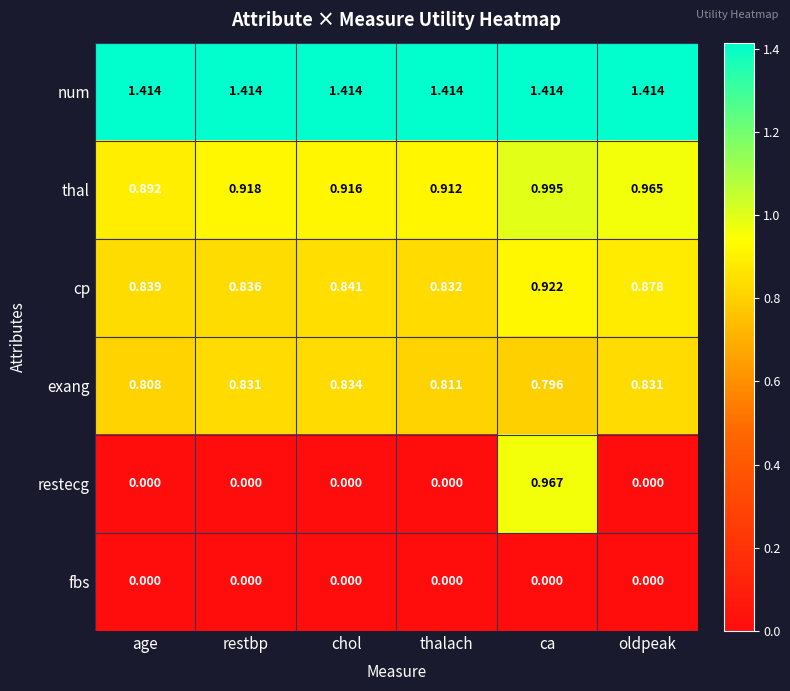

Which series changed the most between restbp and chol?

cp